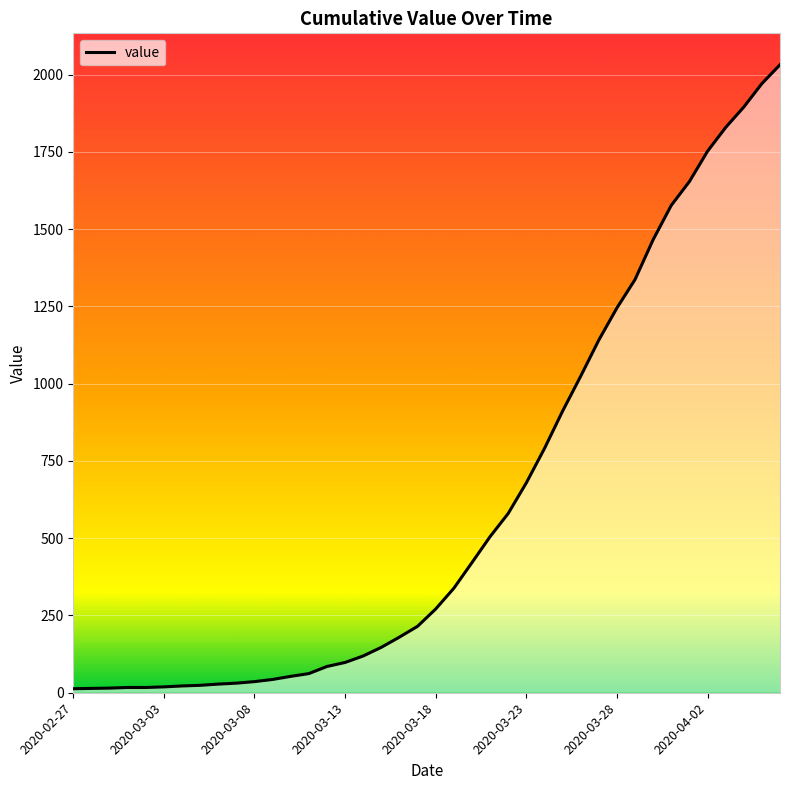

What is the maximum value shown in the chart?

2032